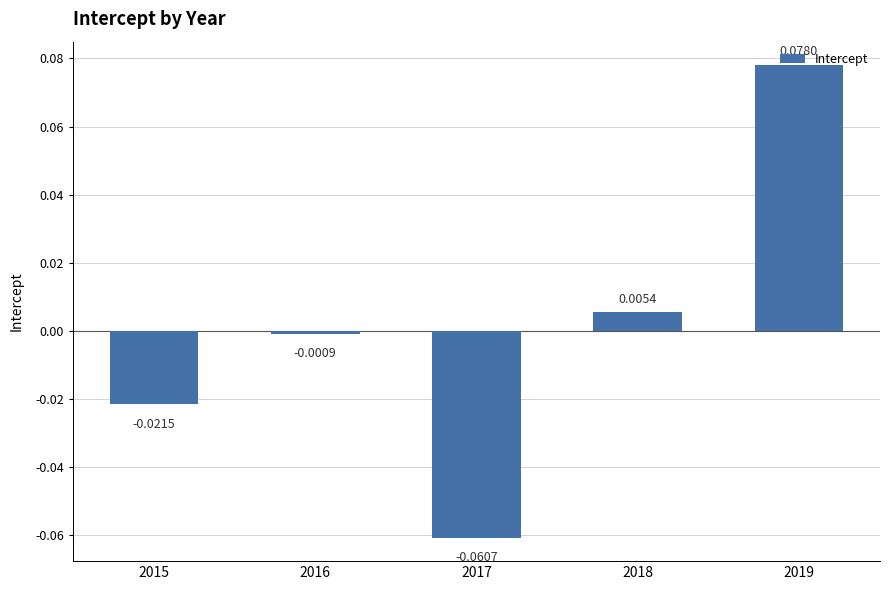

Between 2017 and 2015, which is larger?

2015